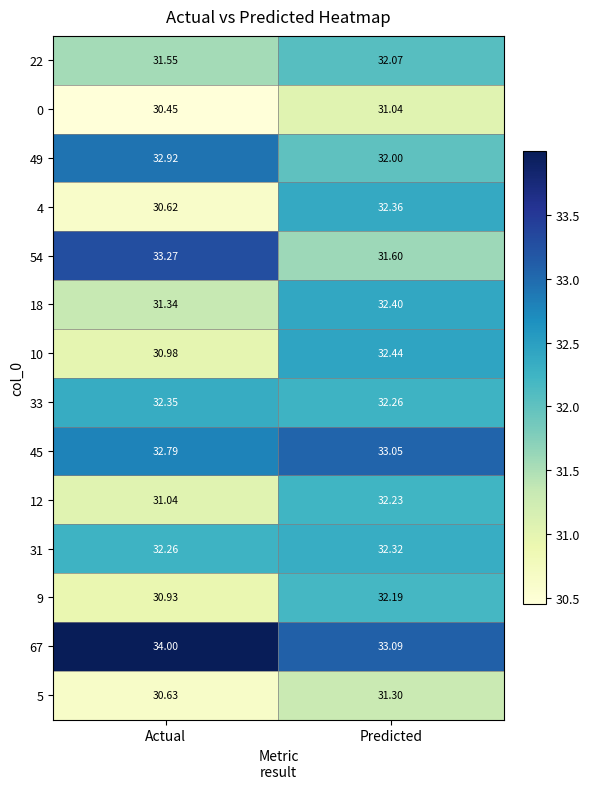

Rank the series by their maximum value, from highest to lowest.

67, 54, 45, 49, 10, 18, 4, 33, 31, 12, 9, 22, 5, 0